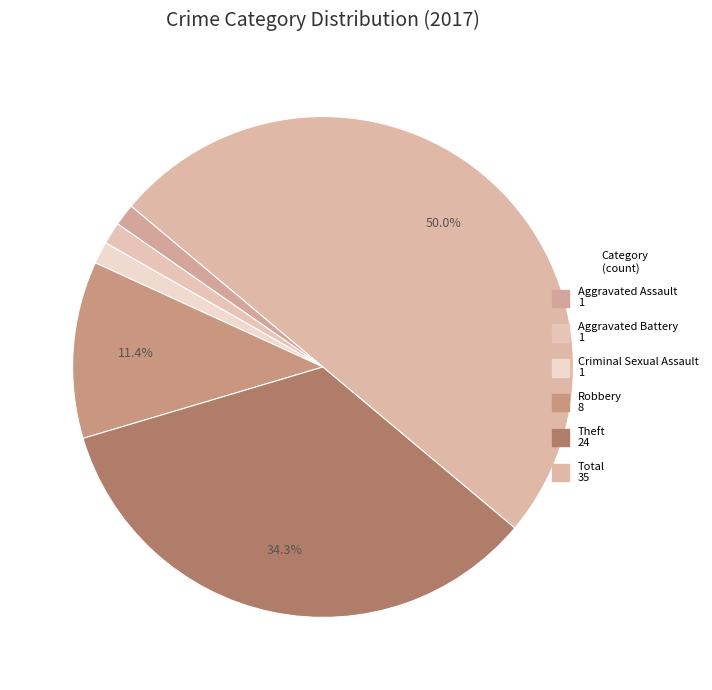

How many segments does this pie chart have?

6